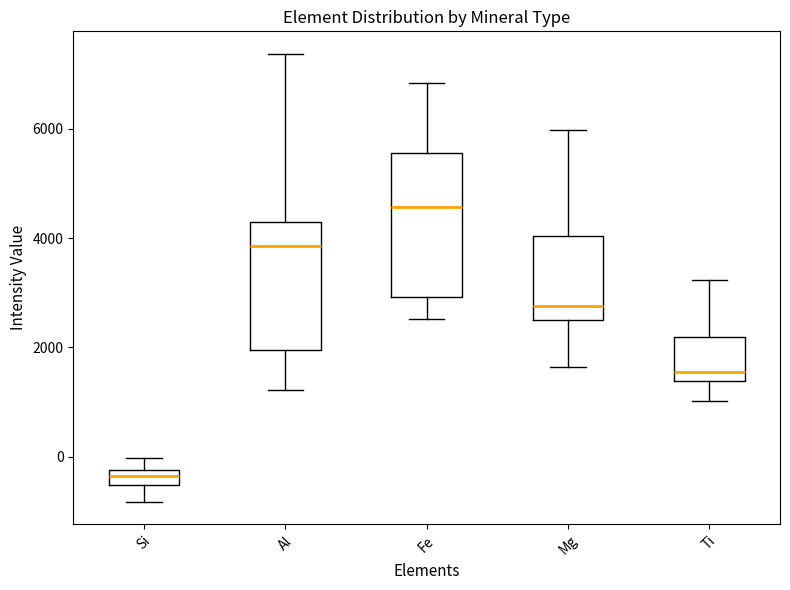

Which box has the lowest median line?

Si